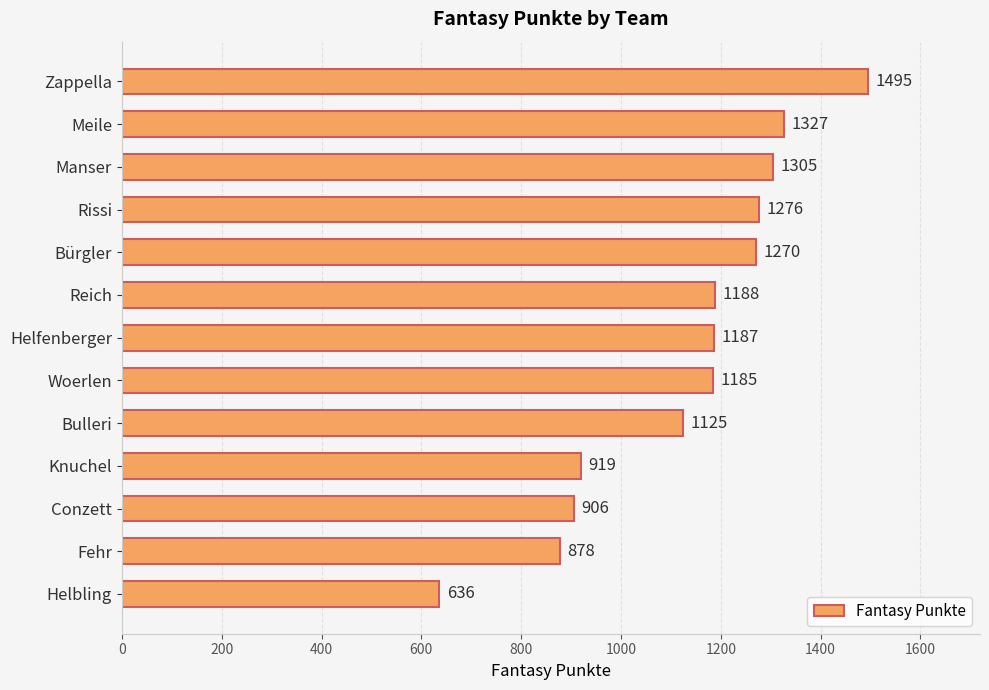

Reading top to bottom, extract all data points from this chart.

1495	1327	1305	1276	1270	1188	1187	1185	1125	919	906	878	636